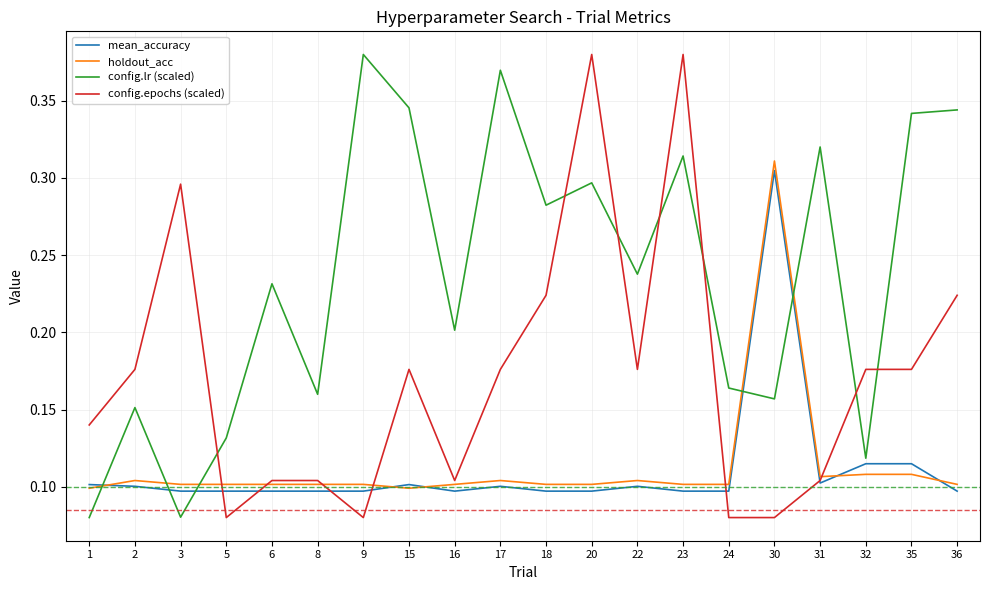

The value of config.epochs (scaled) at 18 is 0.2. True or false?

True